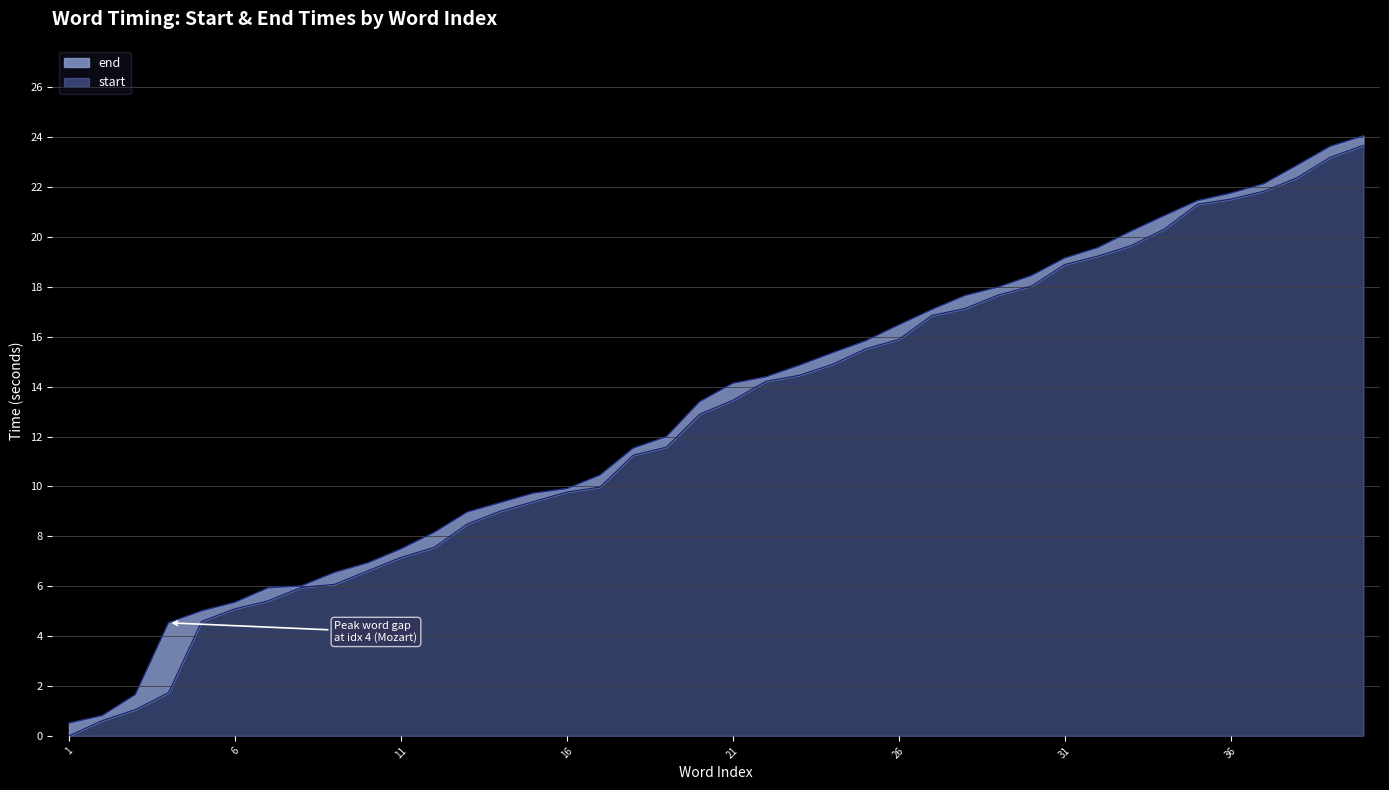

True or false: start and end cross at least once.

False